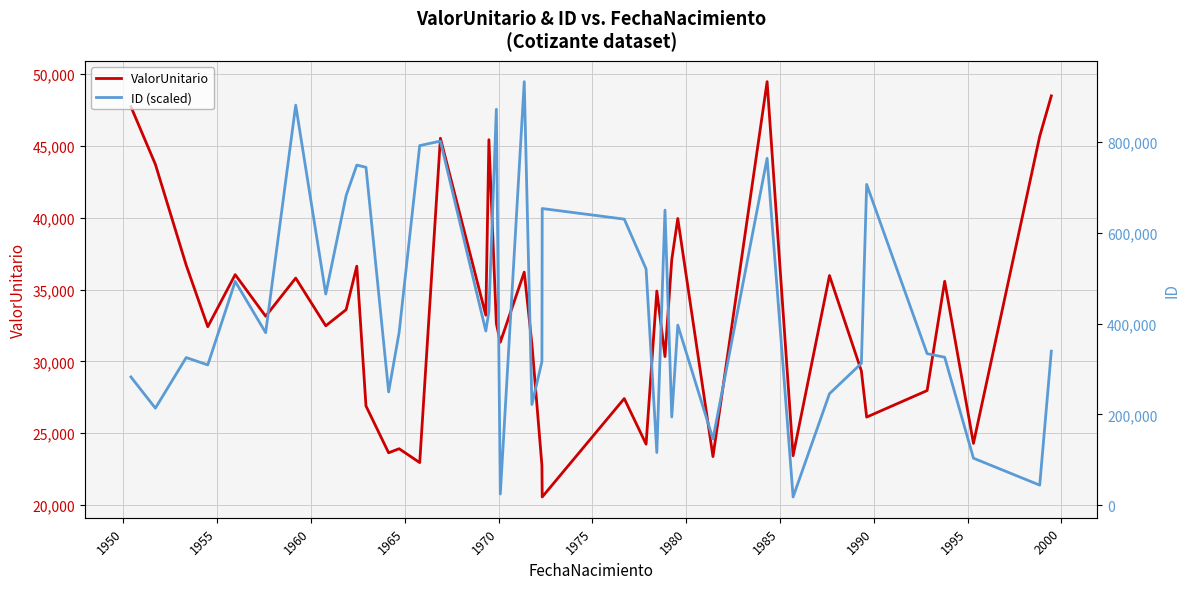

What is the value of the ValorUnitario point at the 17th from the left?

45434.7